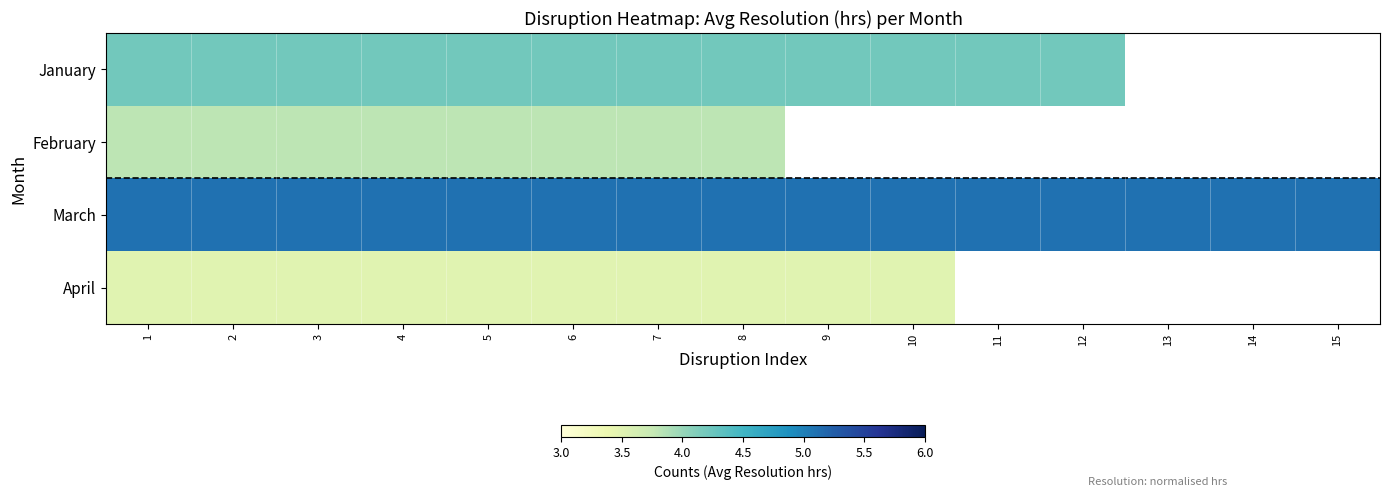

What is the lowest value of the January series?

4.2